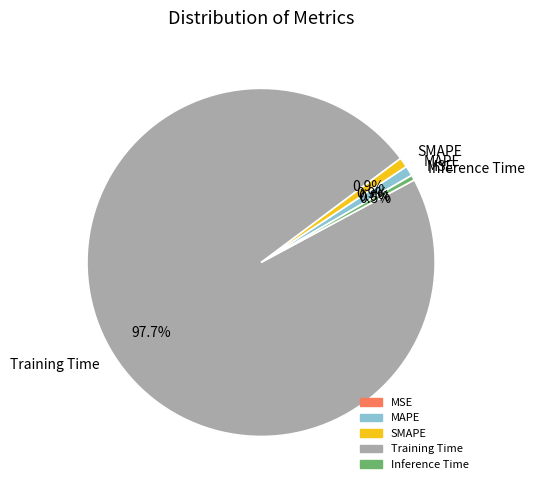

The SMAPE slice represents 11% of the pie. True or false?

False